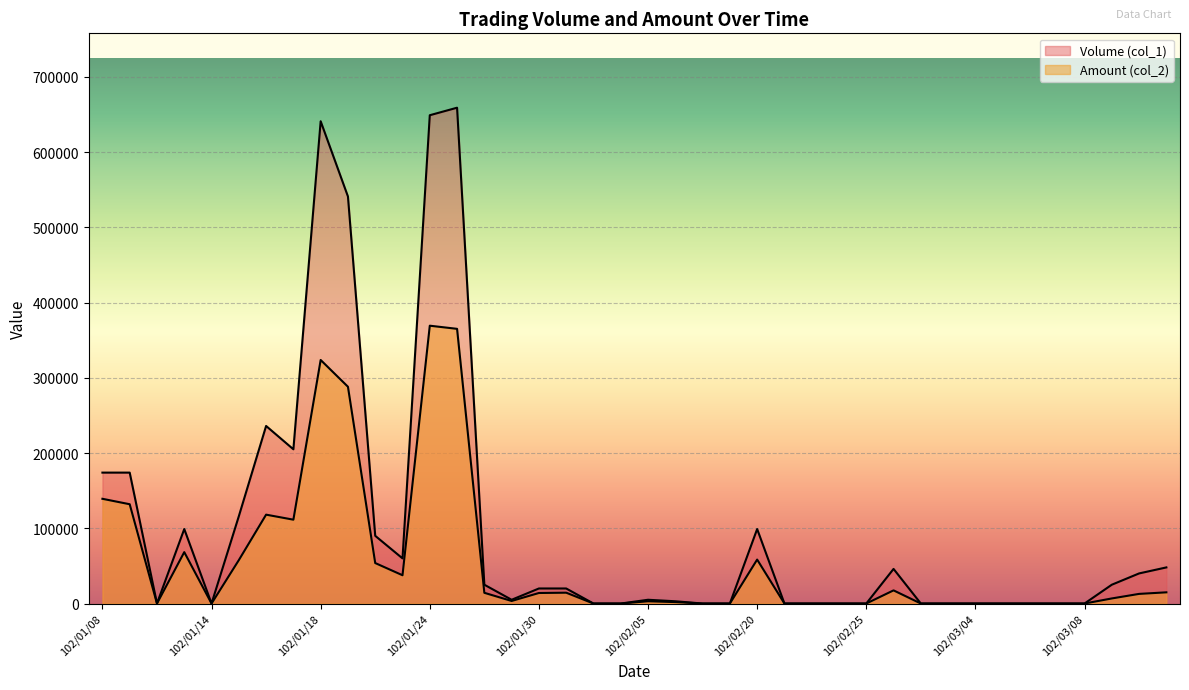

Which series has the largest total across all categories?

Volume (col_1)